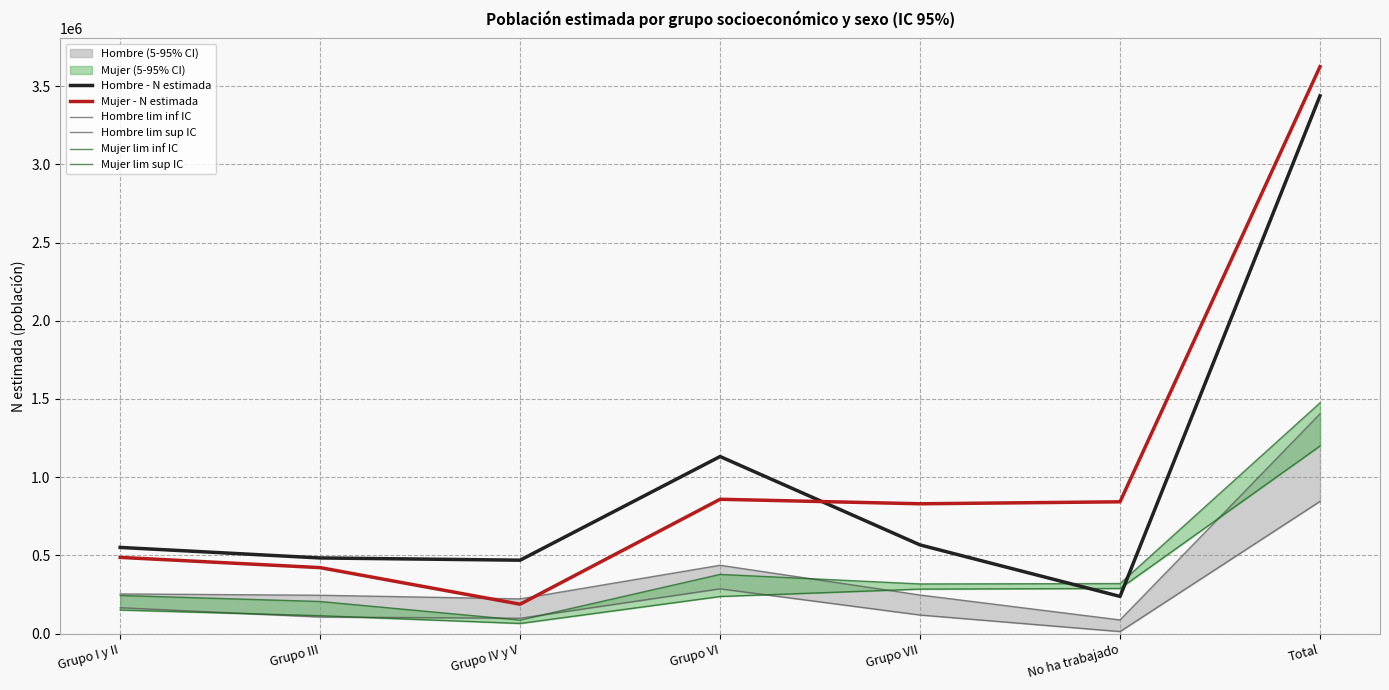

Is it true that Hombre lim sup IC equals 436611 at Grupo VI?

True